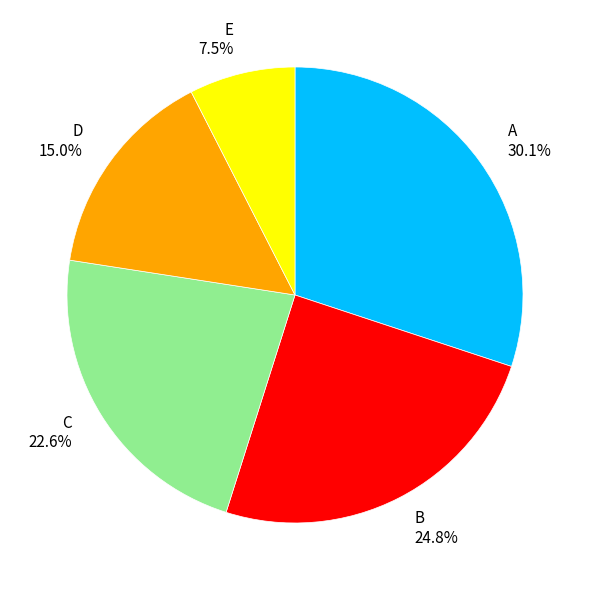

Count the number of slices in the pie.

5